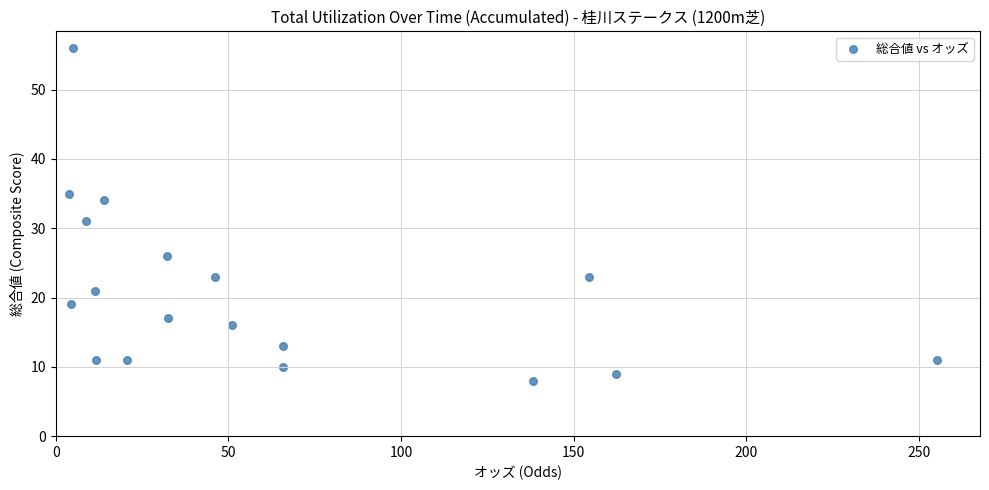

What is the range of Y values (max minus min)?

48